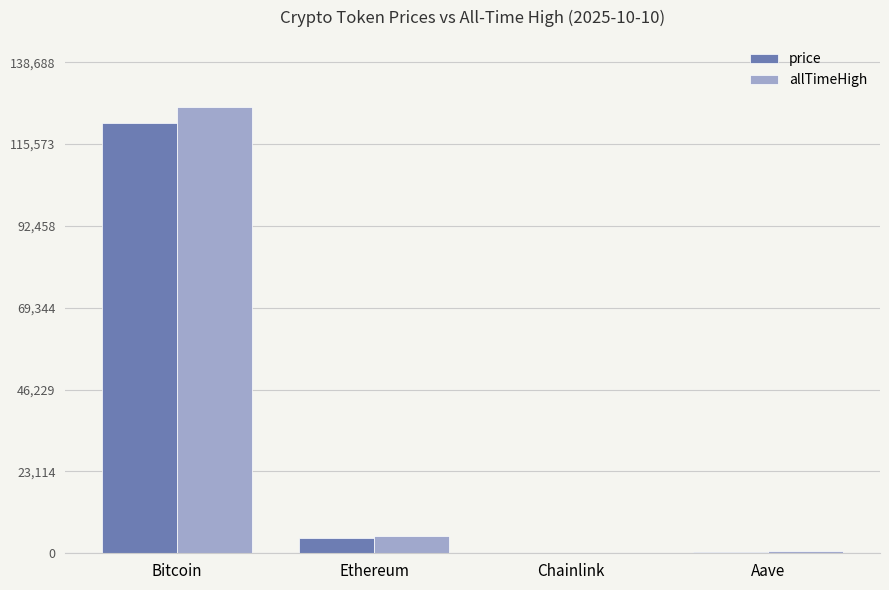

Which series changed the most between Bitcoin and Aave?

allTimeHigh